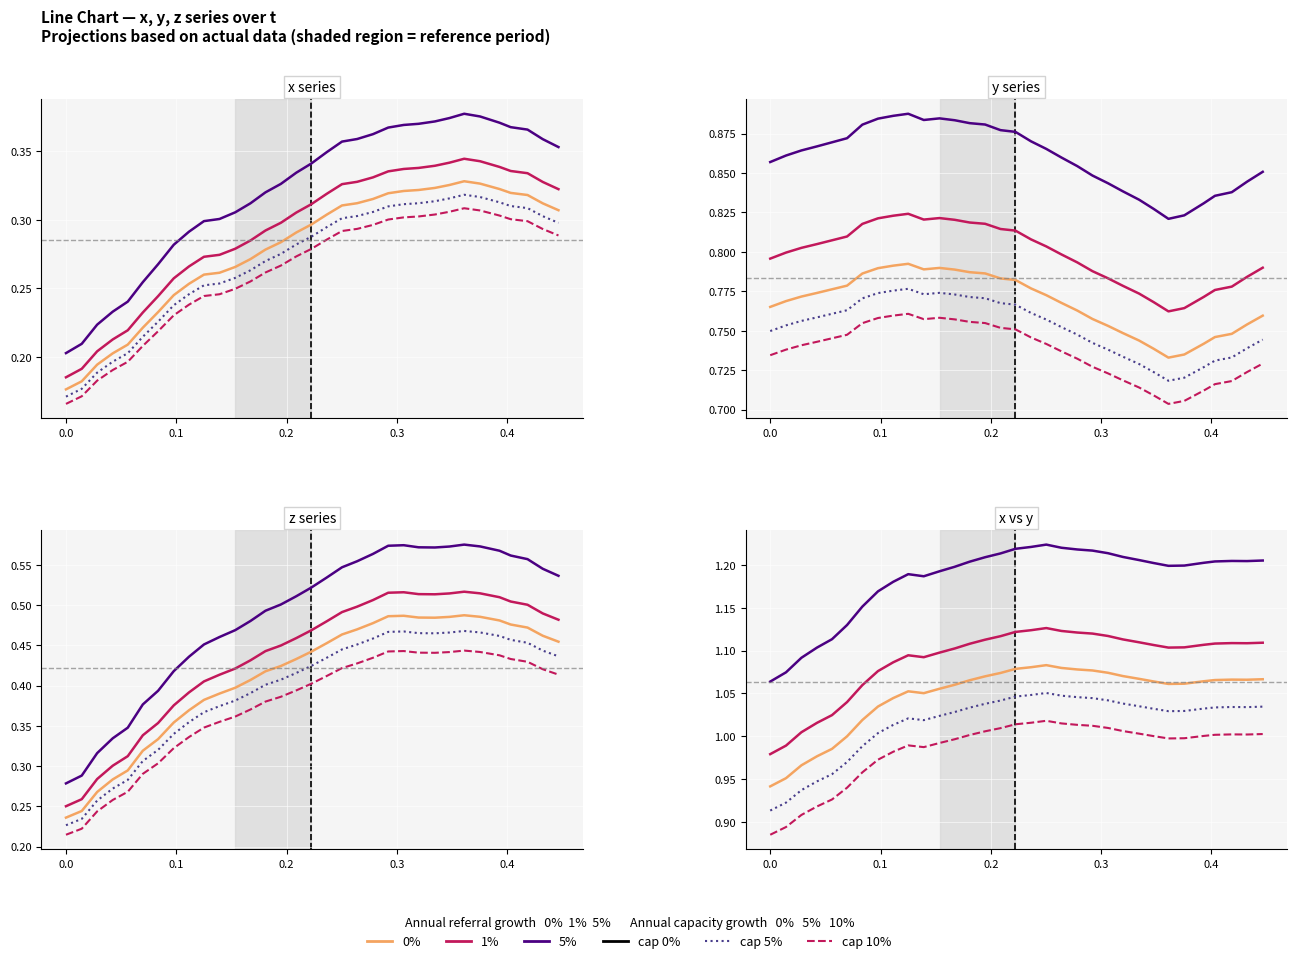

True or false: y and x intersect in this chart.

False